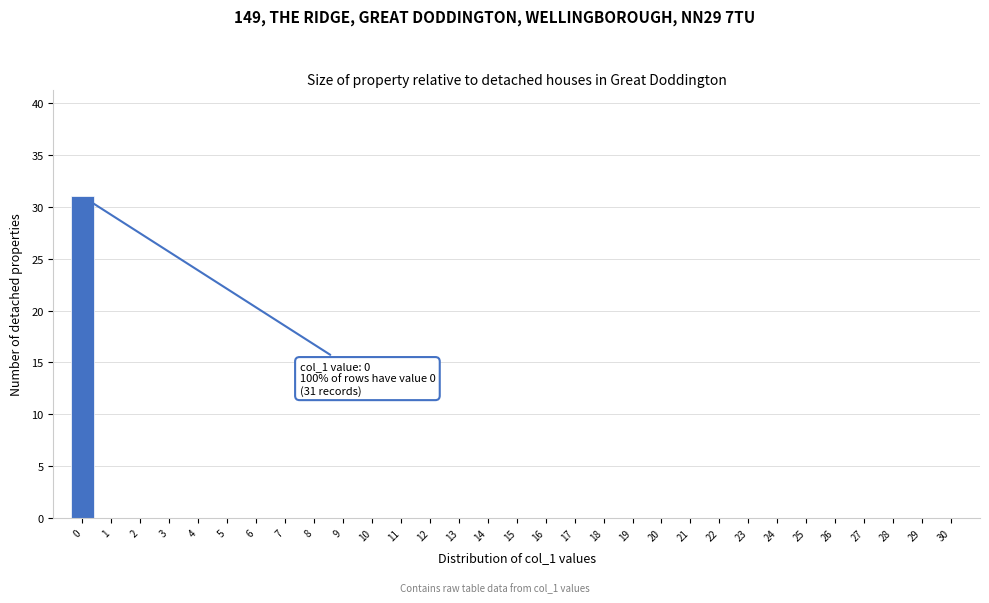

What is the greatest value displayed?

31